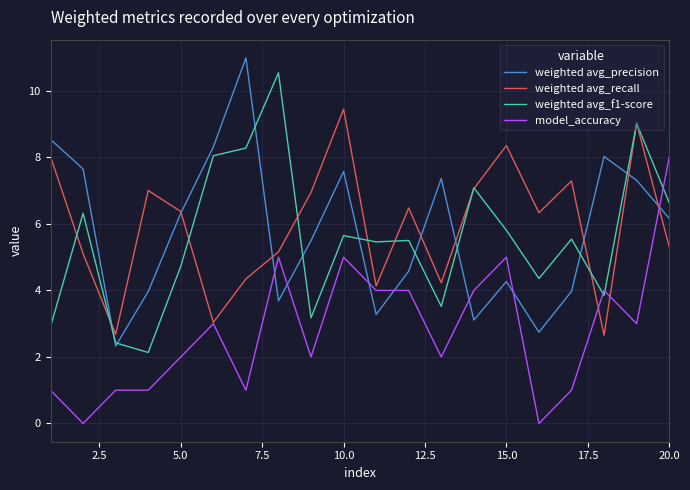

How many times do model_accuracy and weighted avg_precision cross each other?

7